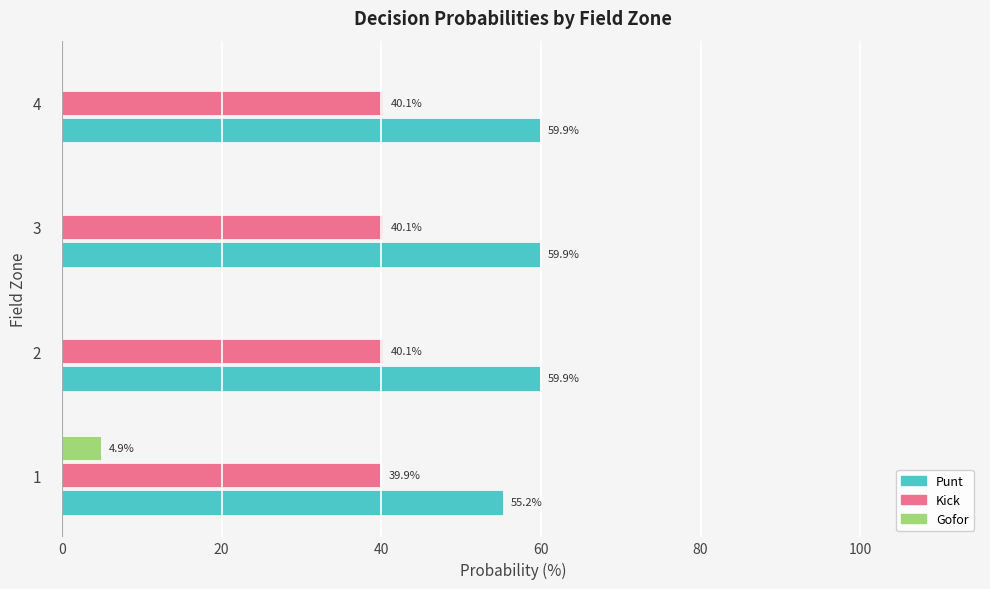

Is the value of Punt at 3 greater than the value of Gofor at 1?

Yes